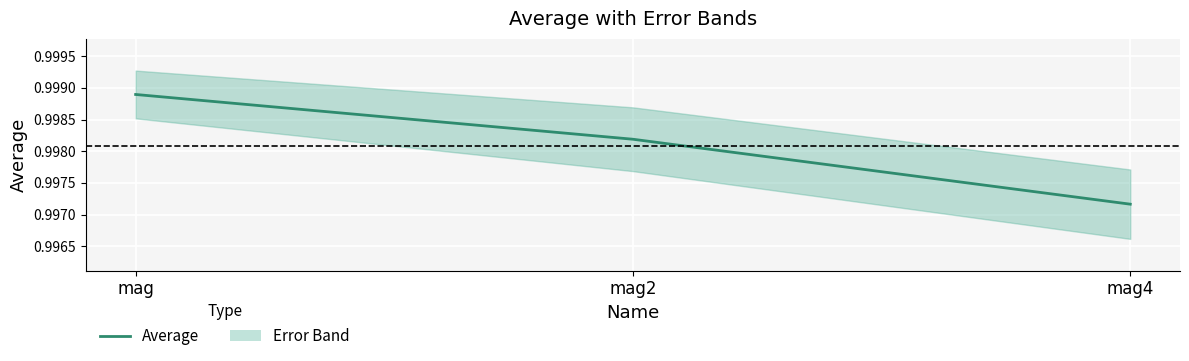

List the labels in order of value, largest first.

mag, mag2, mag4